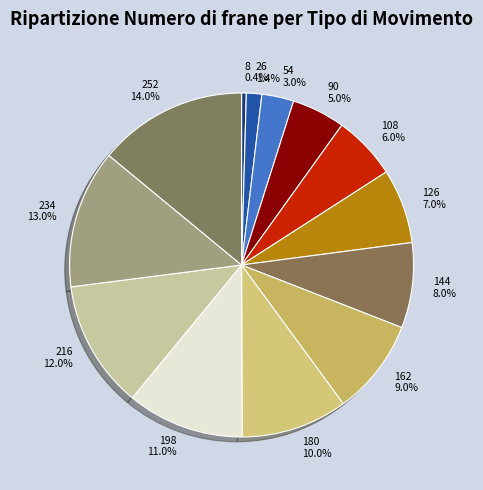

How many slices are in this pie chart?

13